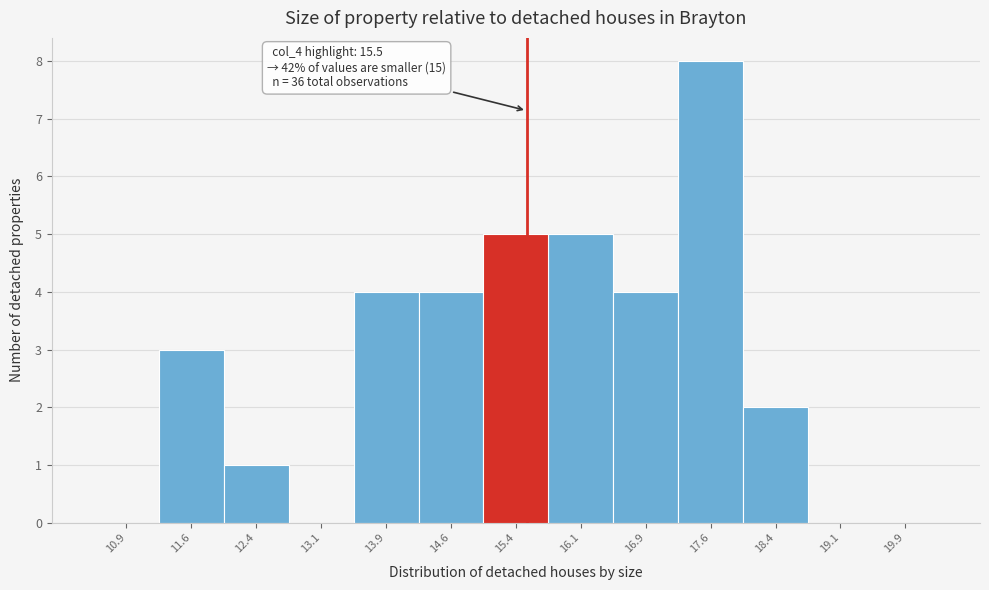

Over which range of the x-axis is the bar tallest?

17.25 to 18.00